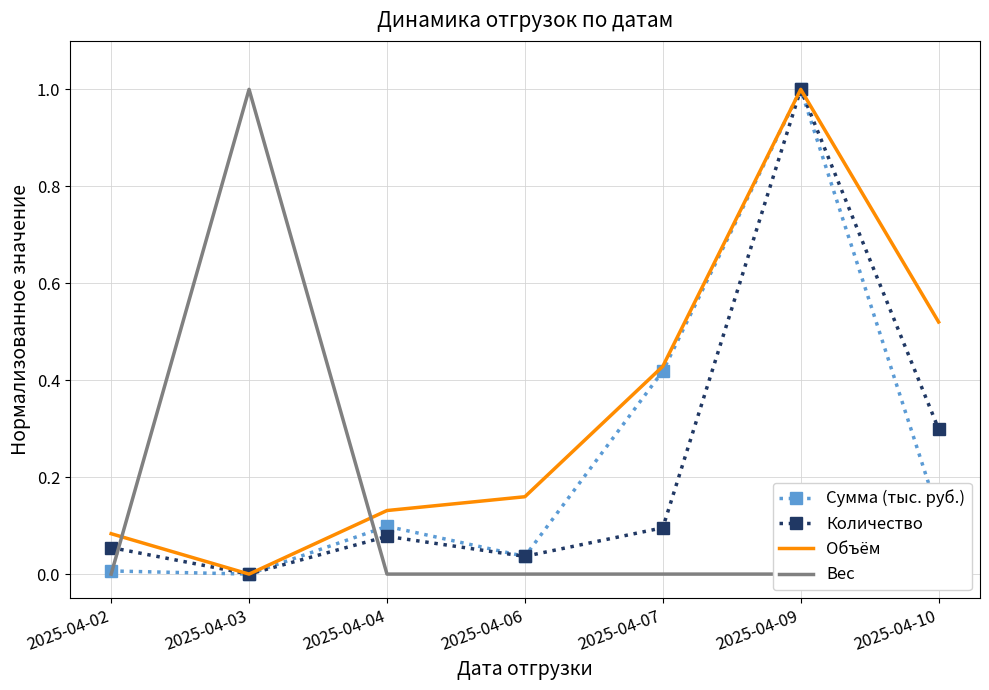

At which category is the sum across all series the highest?

2025-04-09